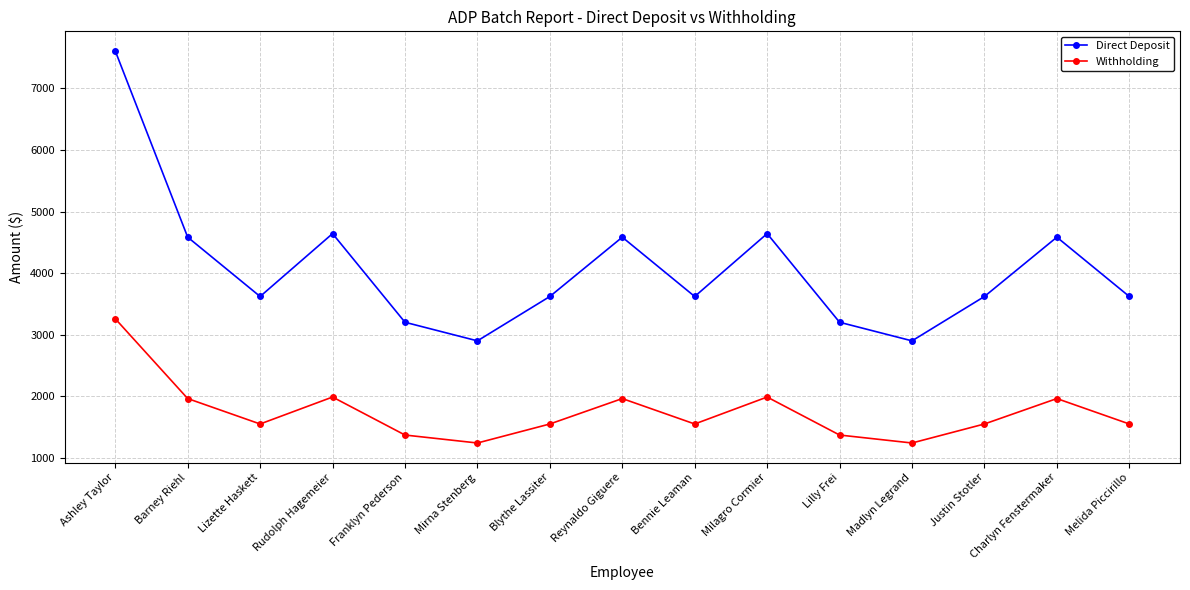

Is it true that Withholding equals 1552.4 at Justin Stotler?

True